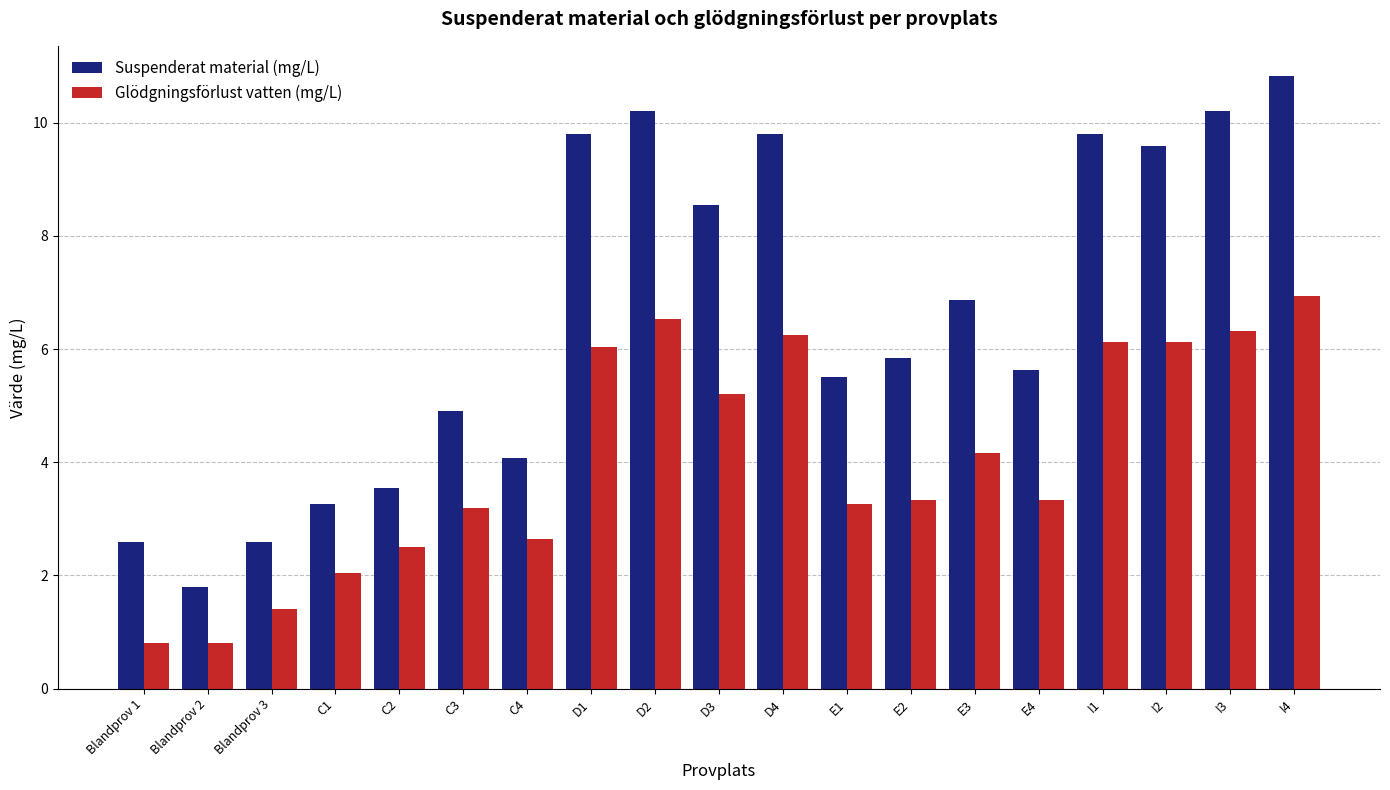

What is the difference between the highest and lowest values at Blandprov 1?

1.8